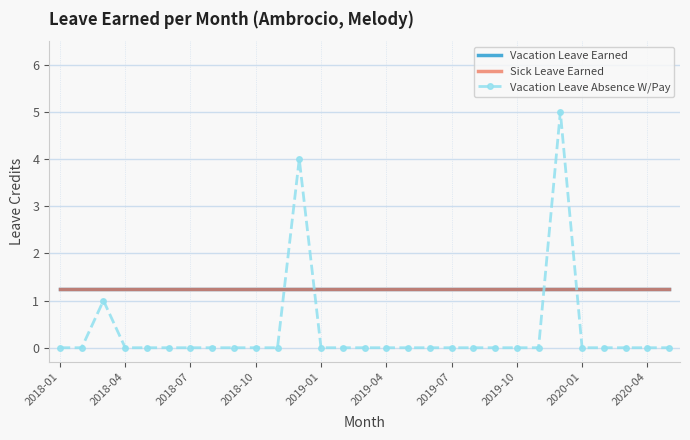

Between which two adjacent categories do Vacation Leave Earned and Vacation Leave Absence W/Pay first intersect?

10 and 11